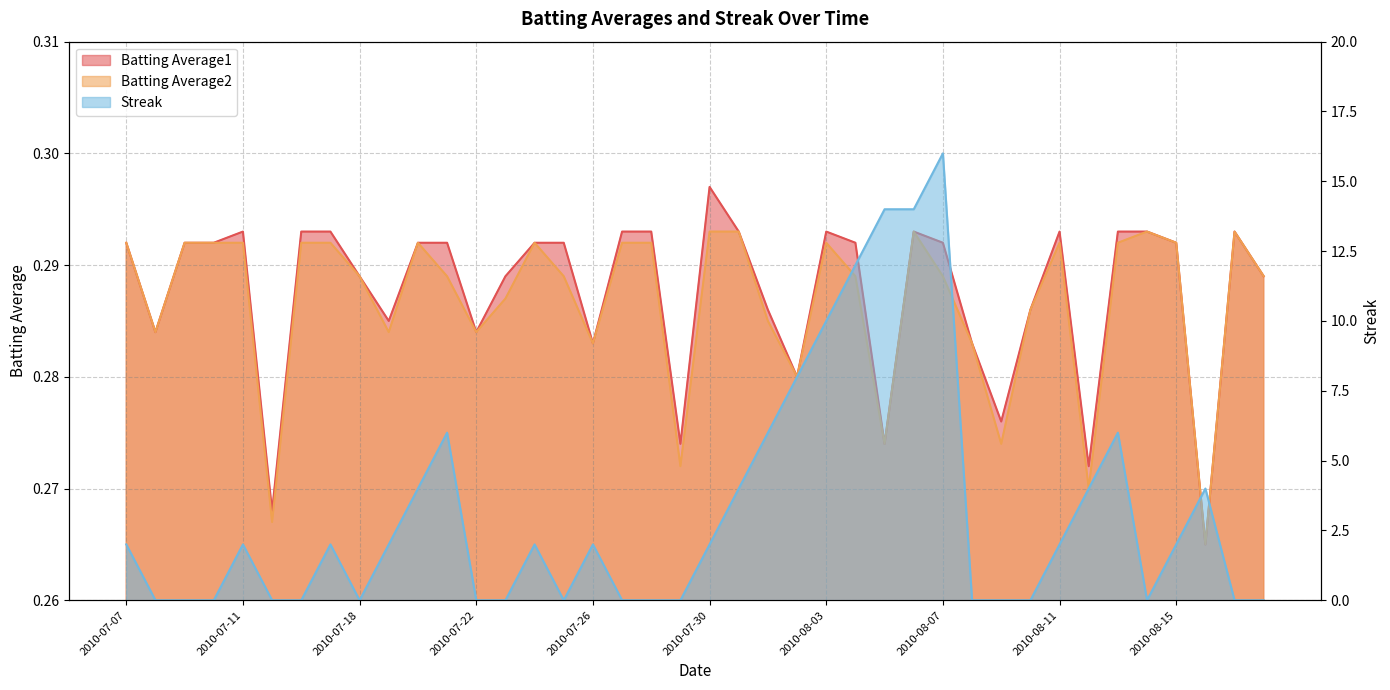

Which has a higher value, 2010-07-29 or 2010-08-02?

2010-08-02